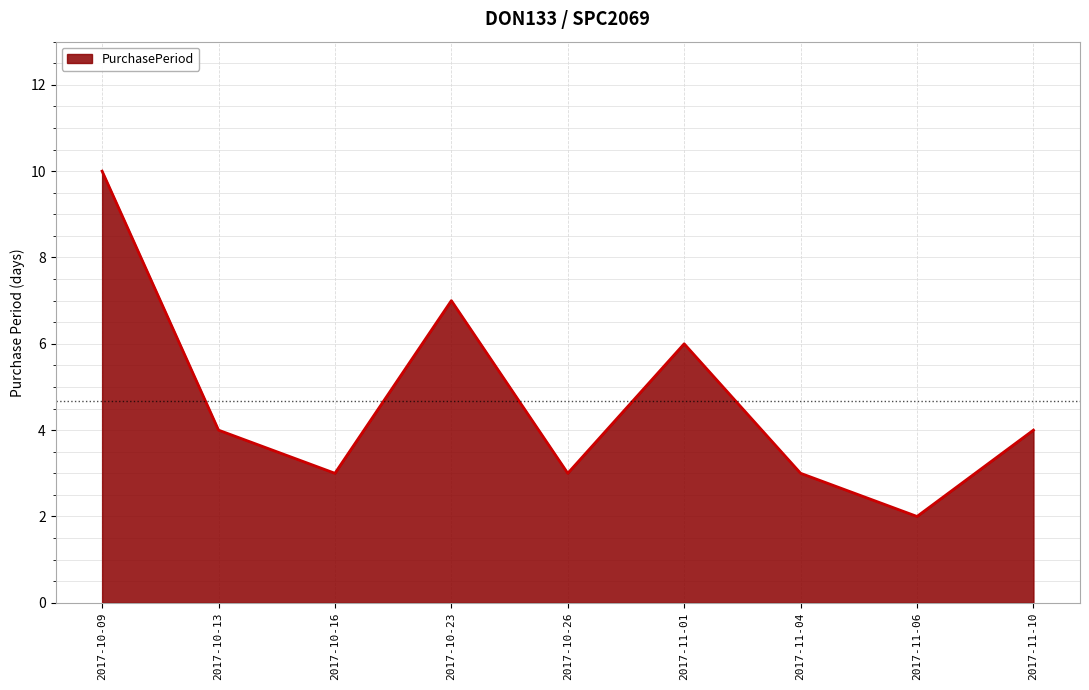

True or false: the data shows 7 at 2017-10-23.

True